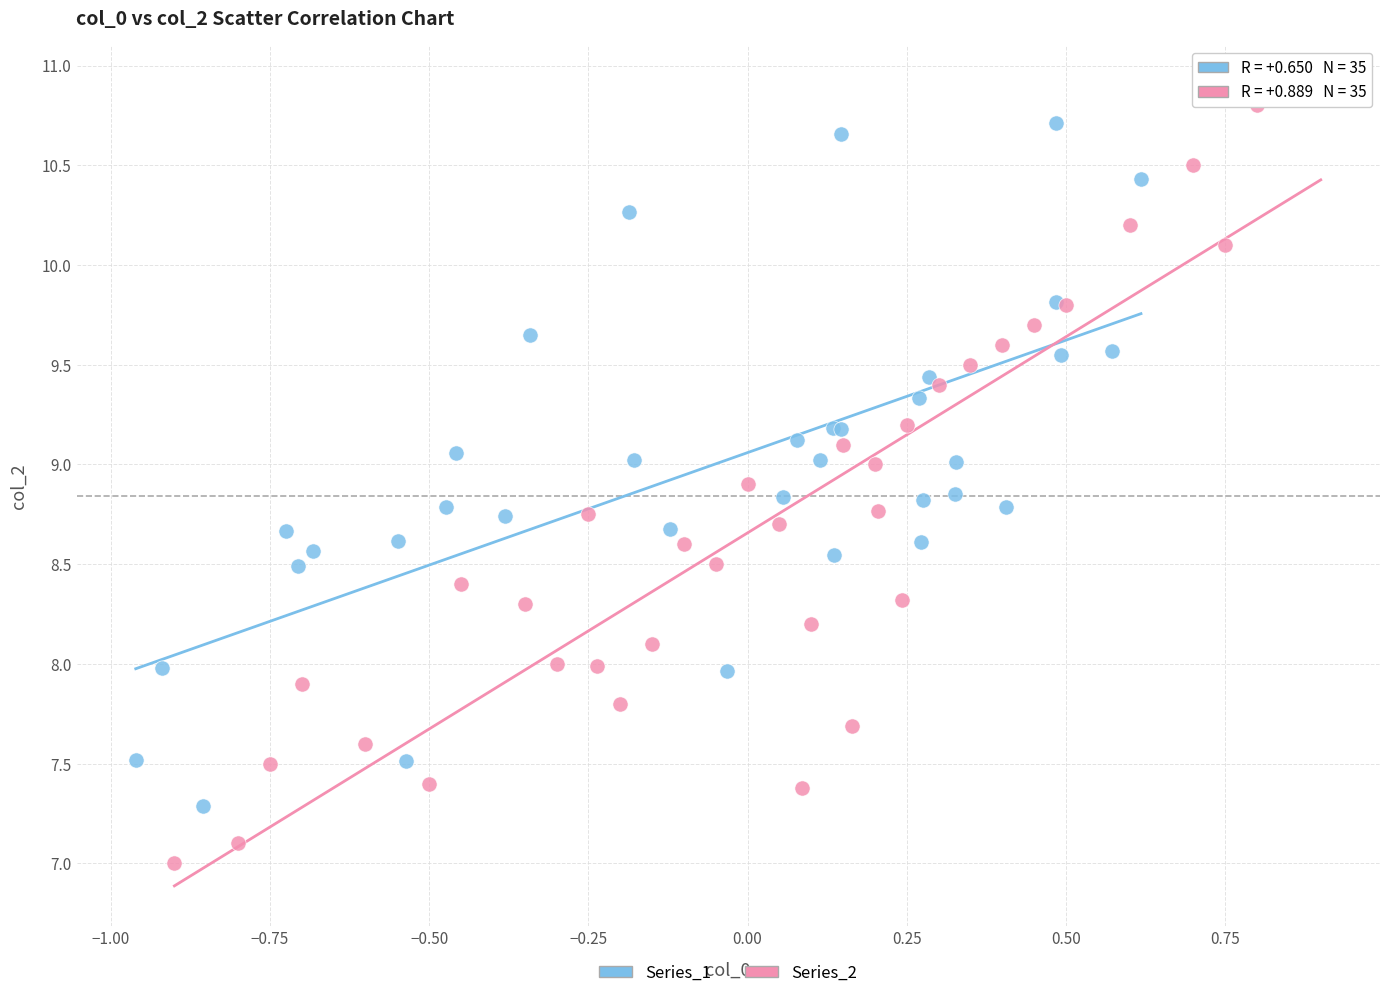

Which series contains the lowest Y value?

Series_2